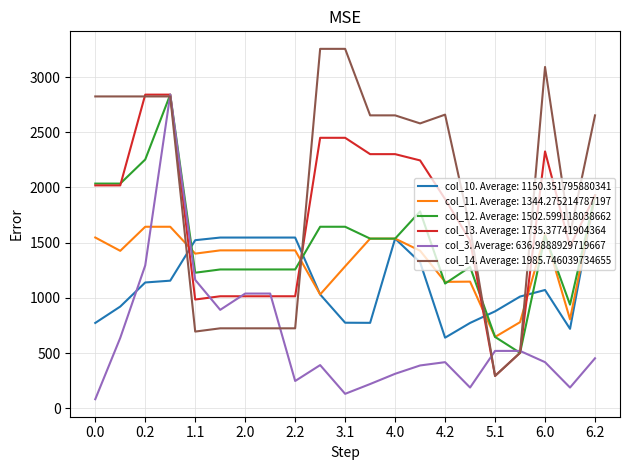

What is the lowest value of the col_14. Average: 1985.746039734655 series?

293.0